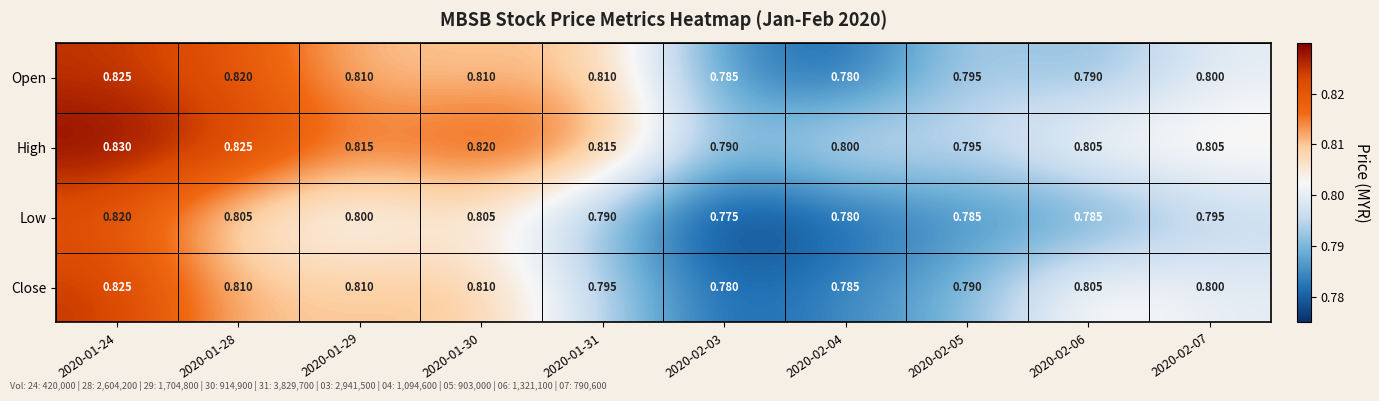

Which series has the largest total across all categories?

High